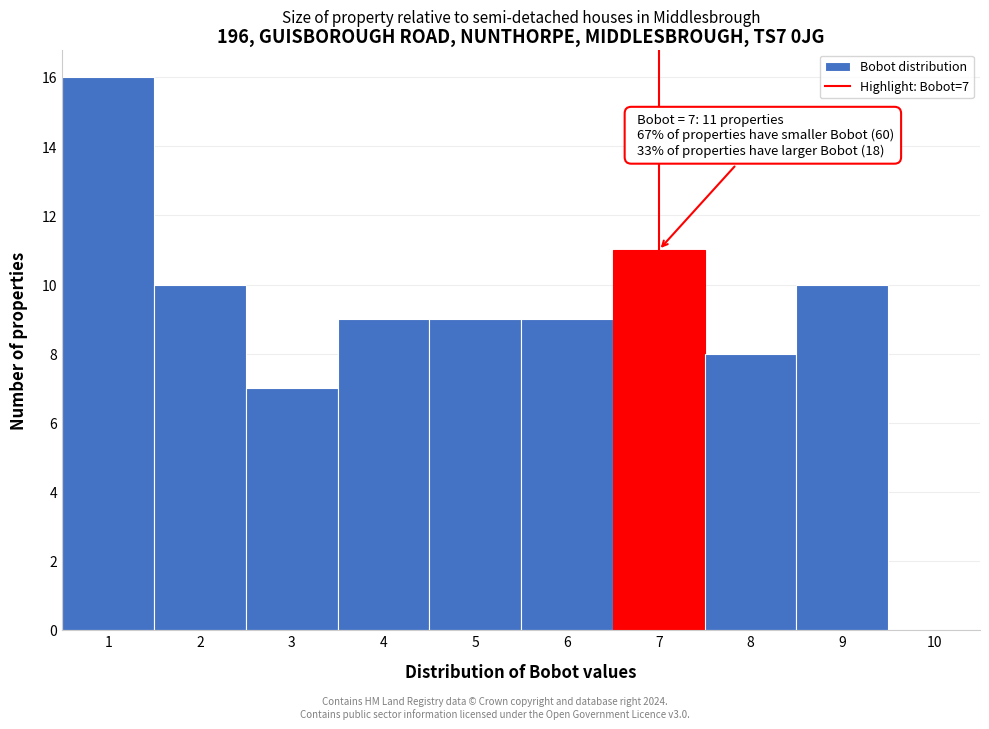

Which range on the x-axis has the tallest bar?

0.5 to 1.5